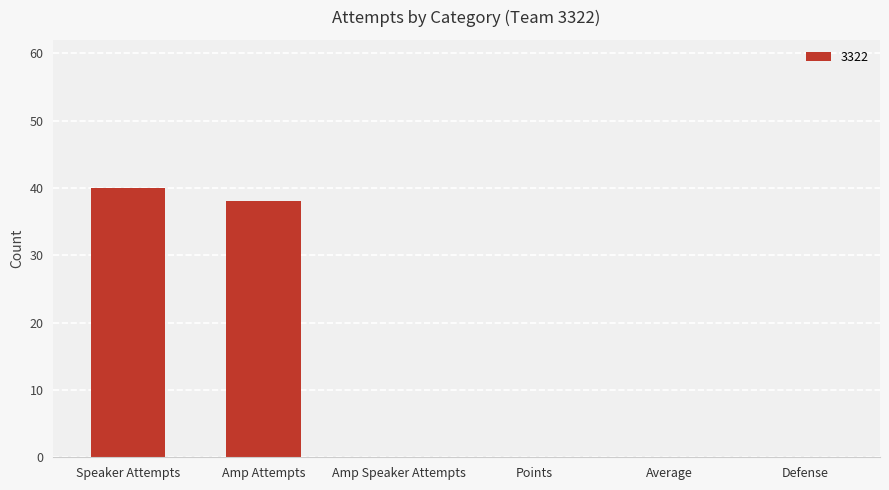

Is it true that the value at Amp Attempts is 17?

False